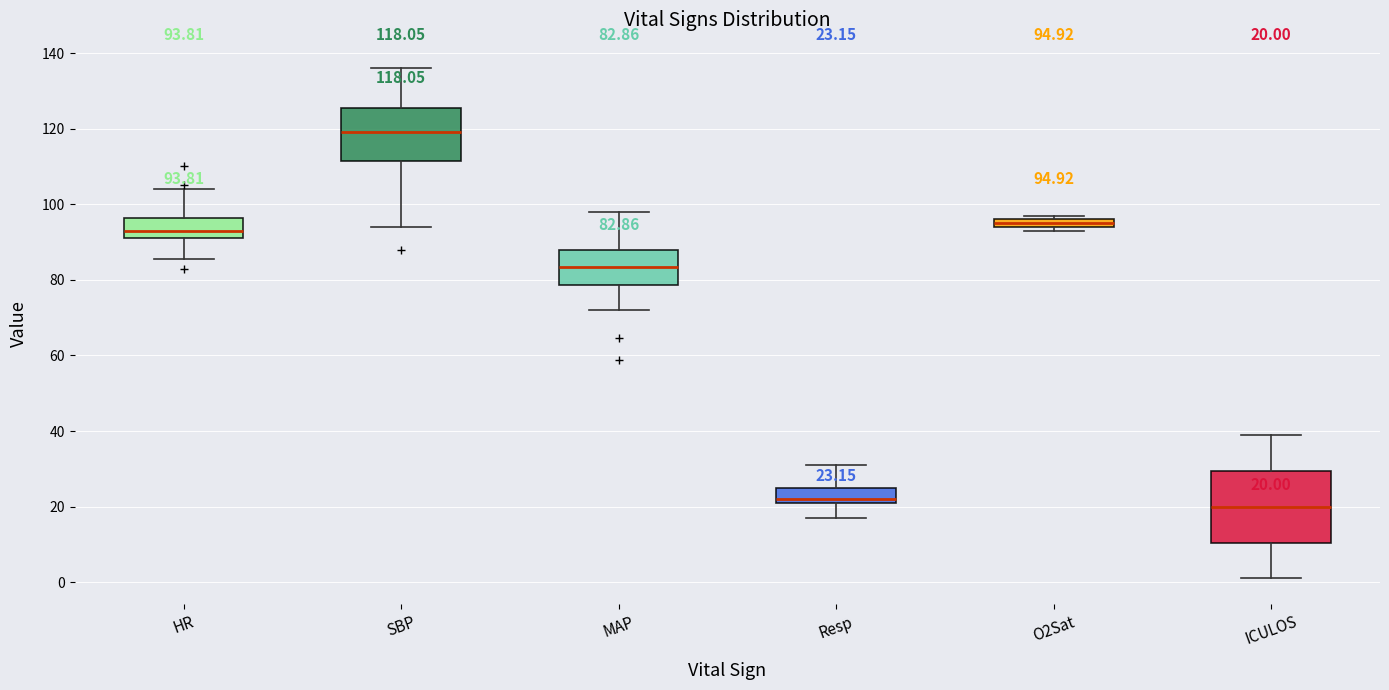

Which box's median line is the highest?

SBP